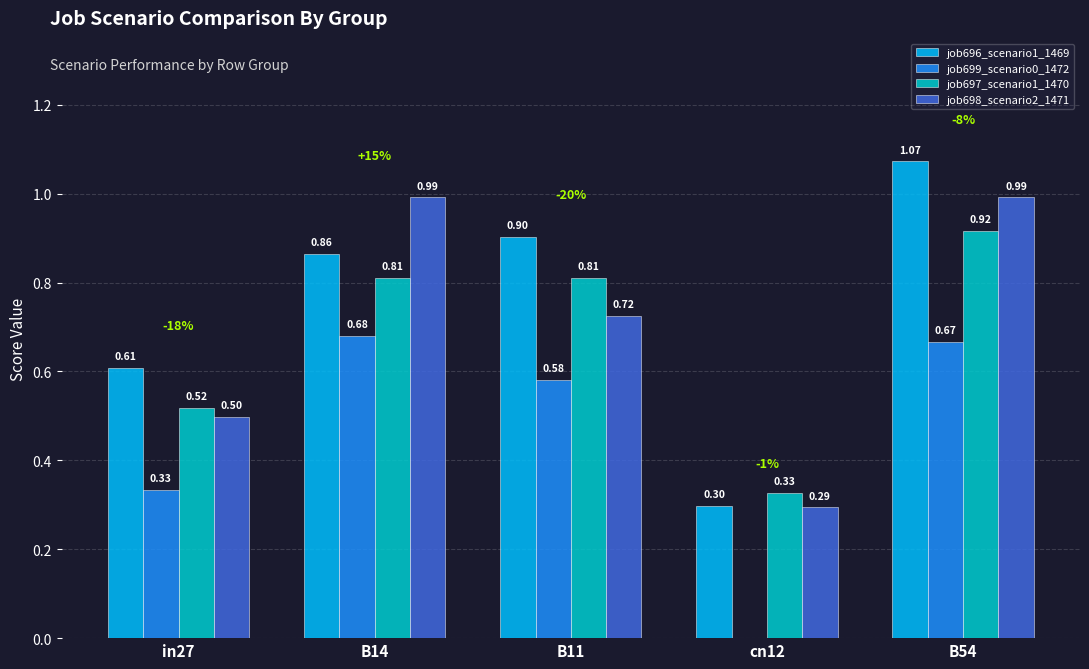

What is the sum of the job697_scenario1_1470 values at in27 and B11?

1.3